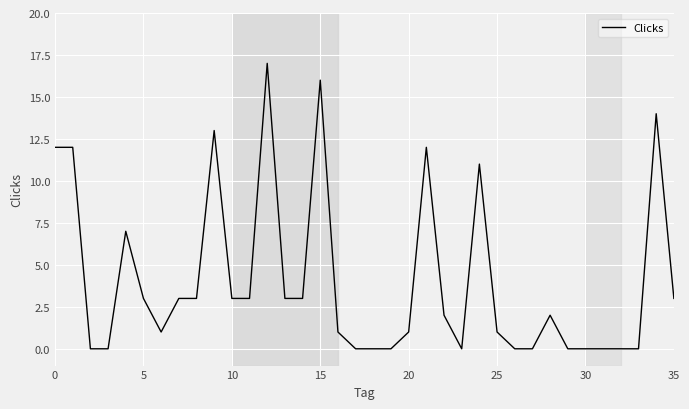

What is the maximum value shown in the chart?

17